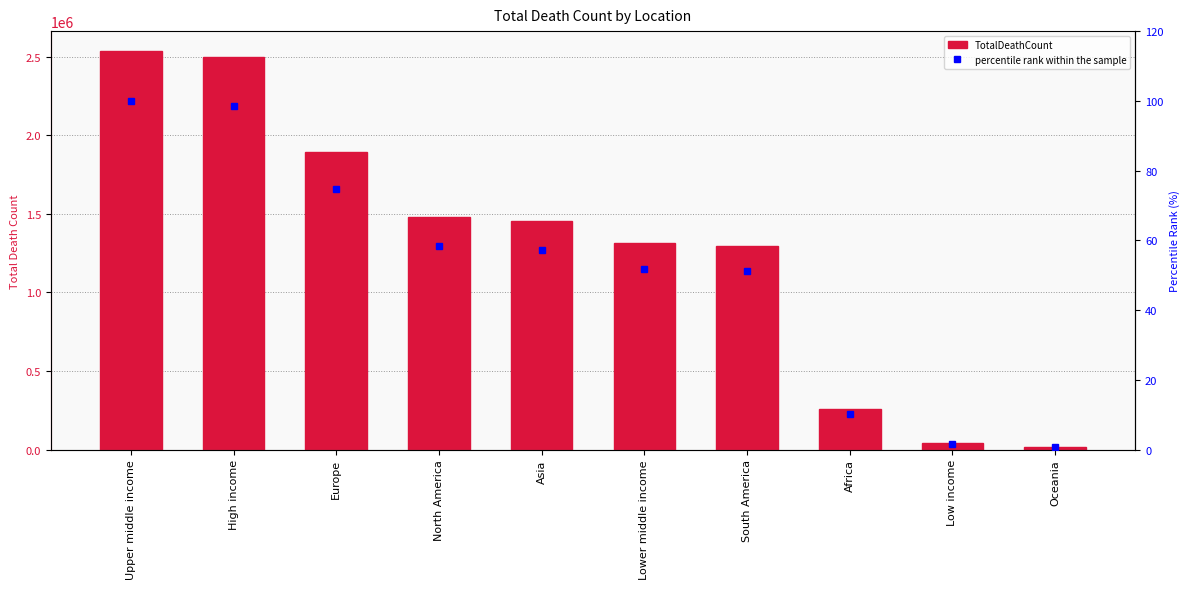

What is the label of the 5th bar from the right?

Lower middle income